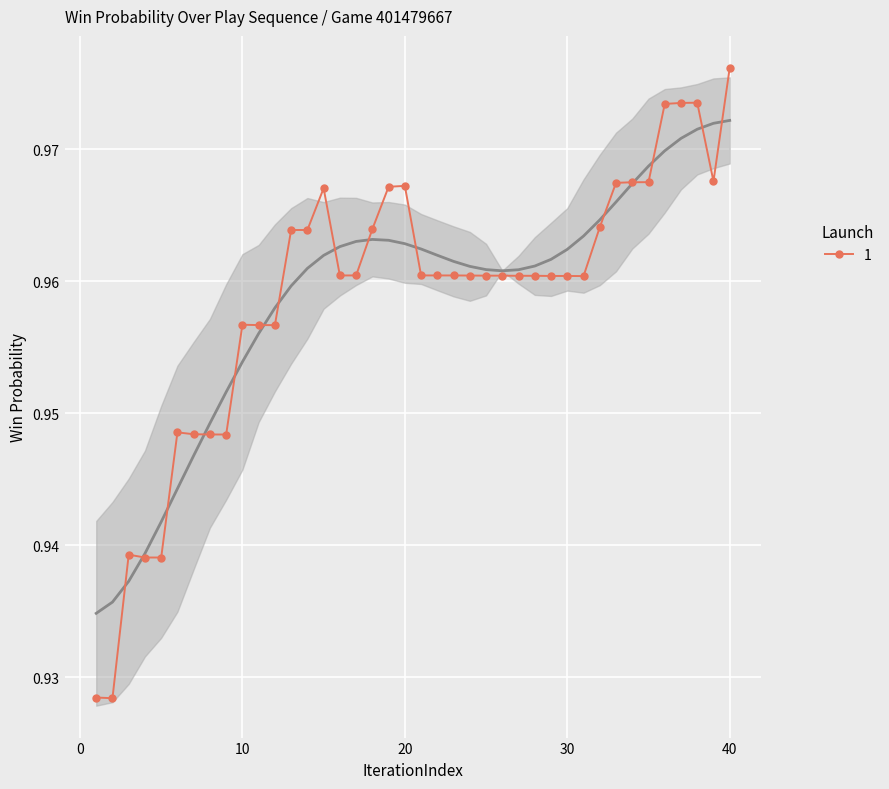

Where is the first local maximum?

3